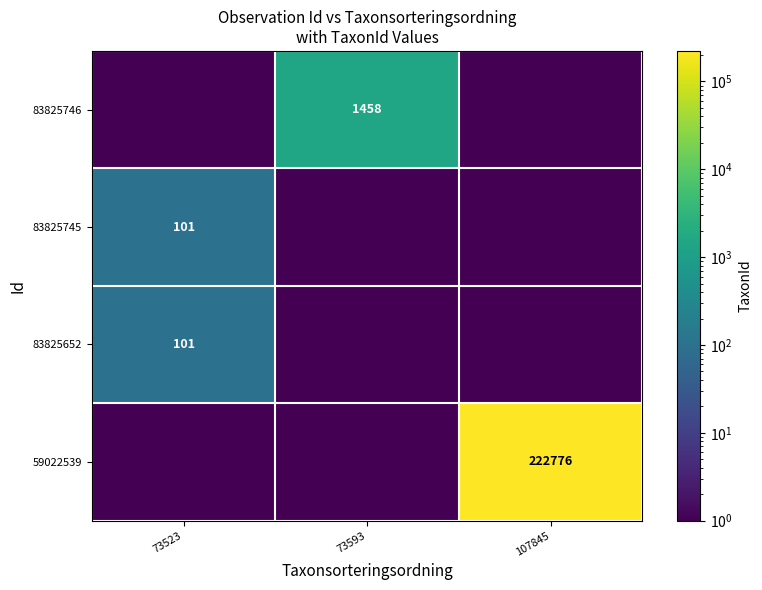

At how many categories does at least one series exceed 32404?

1